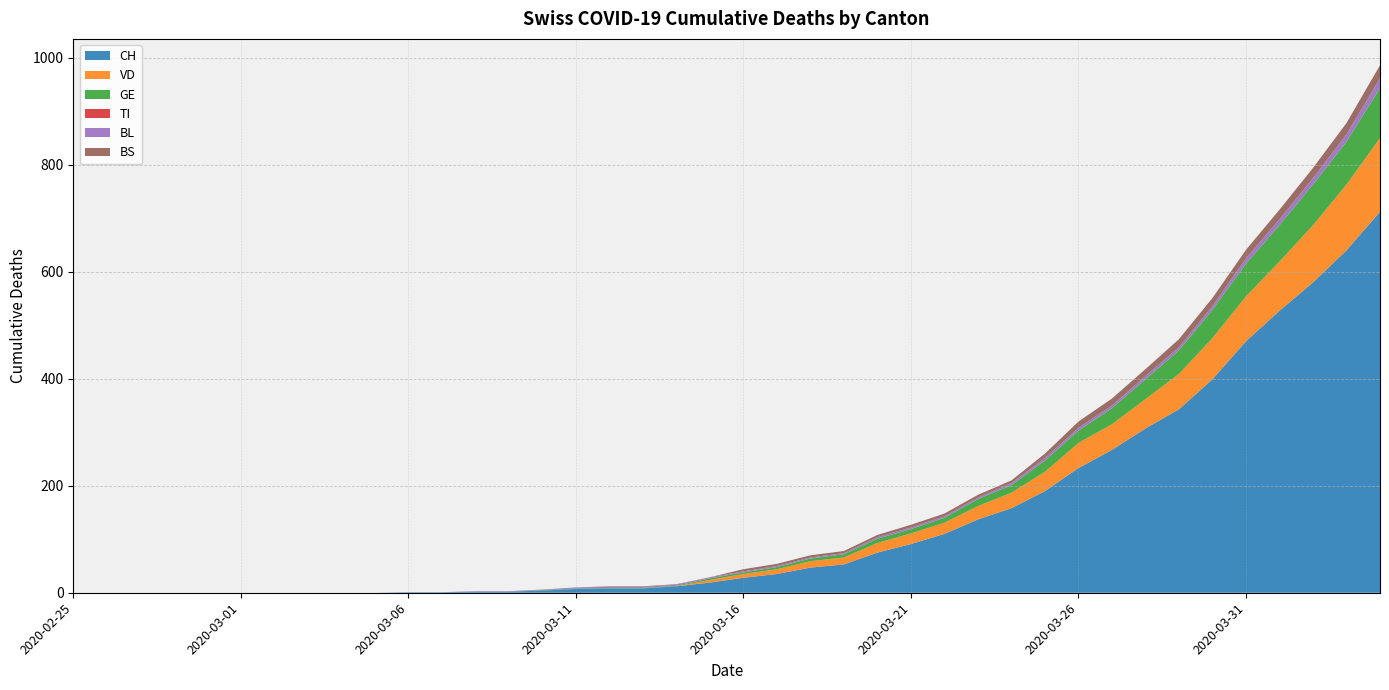

Reading right to left, transcribe all the data shown in this chart.

CH: 2020-04-04=712	2020-04-03=640	2020-04-02=580	2020-04-01=527	2020-03-31=470	2020-03-30=399	2020-03-29=343	2020-03-28=307	2020-03-27=267	2020-03-26=233	2020-03-25=190	2020-03-24=158	2020-03-23=137	2020-03-22=110	2020-03-21=91	2020-03-20=75	2020-03-19=53	2020-03-18=47	2020-03-17=35	2020-03-16=28	2020-03-15=19	2020-03-14=12	2020-03-13=8	2020-03-12=8	2020-03-11=7	2020-03-10=4	2020-03-09=2	2020-03-08=2	2020-03-07=1	2020-03-06=1	2020-03-05=0	2020-03-04=0	2020-03-03=0	2020-03-02=0	2020-03-01=0	2020-02-29=0	2020-02-28=0	2020-02-27=0	2020-02-26=0	2020-02-25=0
VD: 2020-04-04=138	2020-04-03=123	2020-04-02=107	2020-04-01=92	2020-03-31=84	2020-03-30=77	2020-03-29=66	2020-03-28=55	2020-03-27=48	2020-03-26=47	2020-03-25=36	2020-03-24=29	2020-03-23=25	2020-03-22=21	2020-03-21=20	2020-03-20=18	2020-03-19=13	2020-03-18=12	2020-03-17=9	2020-03-16=7	2020-03-15=5	2020-03-14=0	2020-03-13=0	2020-03-12=0	2020-03-11=0	2020-03-10=0	2020-03-09=0	2020-03-08=0	2020-03-07=0	2020-03-06=0	2020-03-05=0	2020-03-04=0	2020-03-03=0	2020-03-02=0	2020-03-01=0	2020-02-29=0	2020-02-28=0	2020-02-27=0	2020-02-26=0	2020-02-25=0
GE: 2020-04-04=93	2020-04-03=80	2020-04-02=76	2020-04-01=68	2020-03-31=61	2020-03-30=53	2020-03-29=44	2020-03-28=37	2020-03-27=30	2020-03-26=23	2020-03-25=21	2020-03-24=14	2020-03-23=13	2020-03-22=9	2020-03-21=8	2020-03-20=8	2020-03-19=6	2020-03-18=5	2020-03-17=4	2020-03-16=3	2020-03-15=3	2020-03-14=1	2020-03-13=1	2020-03-12=1	2020-03-11=1	2020-03-10=1	2020-03-09=0	2020-03-08=0	2020-03-07=0	2020-03-06=0	2020-03-05=0	2020-03-04=0	2020-03-03=0	2020-03-02=0	2020-03-01=0	2020-02-29=0	2020-02-28=0	2020-02-27=0	2020-02-26=0	2020-02-25=0
TI: 2020-04-04=0	2020-04-03=0	2020-04-02=0	2020-04-01=0	2020-03-31=0	2020-03-30=0	2020-03-29=0	2020-03-28=0	2020-03-27=0	2020-03-26=0	2020-03-25=0	2020-03-24=0	2020-03-23=0	2020-03-22=0	2020-03-21=0	2020-03-20=0	2020-03-19=0	2020-03-18=0	2020-03-17=0	2020-03-16=0	2020-03-15=0	2020-03-14=0	2020-03-13=0	2020-03-12=0	2020-03-11=0	2020-03-10=0	2020-03-09=0	2020-03-08=0	2020-03-07=0	2020-03-06=0	2020-03-05=0	2020-03-04=0	2020-03-03=0	2020-03-02=0	2020-03-01=0	2020-02-29=0	2020-02-28=0	2020-02-27=0	2020-02-26=0	2020-02-25=0
BL: 2020-04-04=19	2020-04-03=14	2020-04-02=12	2020-04-01=11	2020-03-31=10	2020-03-30=7	2020-03-29=6	2020-03-28=6	2020-03-27=5	2020-03-26=5	2020-03-25=5	2020-03-24=4	2020-03-23=3	2020-03-22=3	2020-03-21=3	2020-03-20=3	2020-03-19=2	2020-03-18=2	2020-03-17=2	2020-03-16=2	2020-03-15=2	2020-03-14=2	2020-03-13=2	2020-03-12=2	2020-03-11=2	2020-03-10=1	2020-03-09=1	2020-03-08=1	2020-03-07=0	2020-03-06=0	2020-03-05=0	2020-03-04=0	2020-03-03=0	2020-03-02=0	2020-03-01=0	2020-02-29=0	2020-02-28=0	2020-02-27=0	2020-02-26=0	2020-02-25=0
BS: 2020-04-04=24	2020-04-03=21	2020-04-02=19	2020-04-01=18	2020-03-31=16	2020-03-30=15	2020-03-29=15	2020-03-28=13	2020-03-27=13	2020-03-26=12	2020-03-25=8	2020-03-24=5	2020-03-23=5	2020-03-22=5	2020-03-21=5	2020-03-20=4	2020-03-19=4	2020-03-18=4	2020-03-17=4	2020-03-16=4	2020-03-15=0	2020-03-14=1	2020-03-13=1	2020-03-12=1	2020-03-11=0	2020-03-10=0	2020-03-09=0	2020-03-08=0	2020-03-07=0	2020-03-06=0	2020-03-05=0	2020-03-04=0	2020-03-03=0	2020-03-02=0	2020-03-01=0	2020-02-29=0	2020-02-28=0	2020-02-27=0	2020-02-26=0	2020-02-25=0